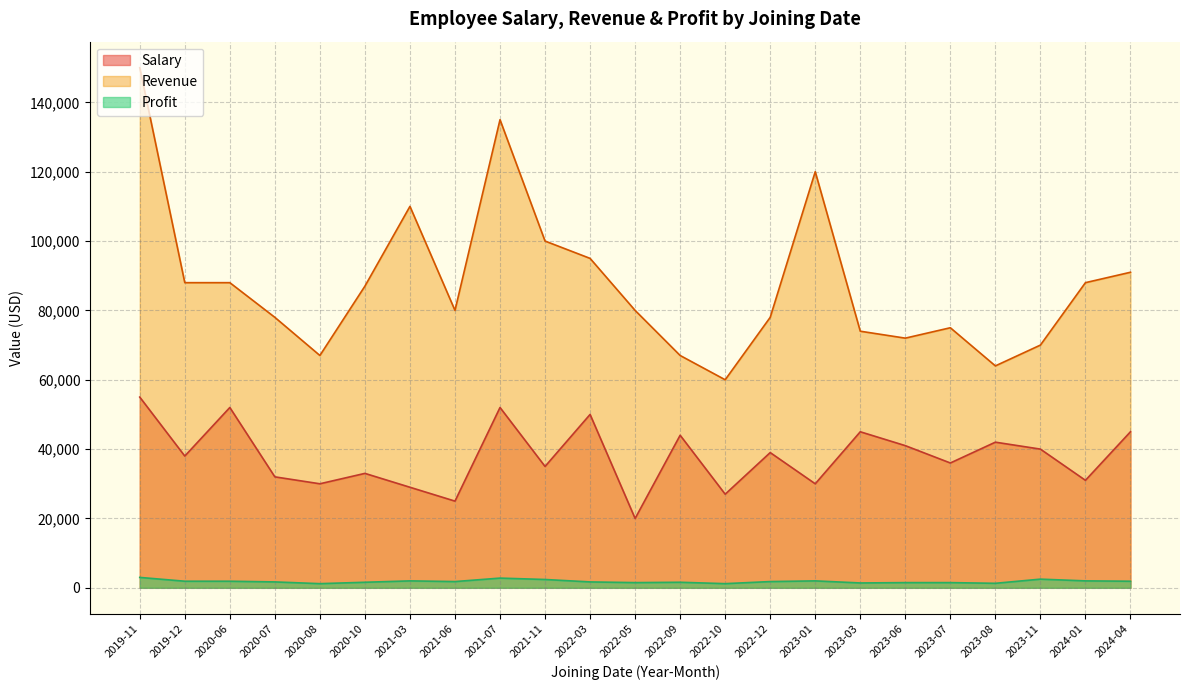

True or false: Salary and Revenue intersect in this chart.

False